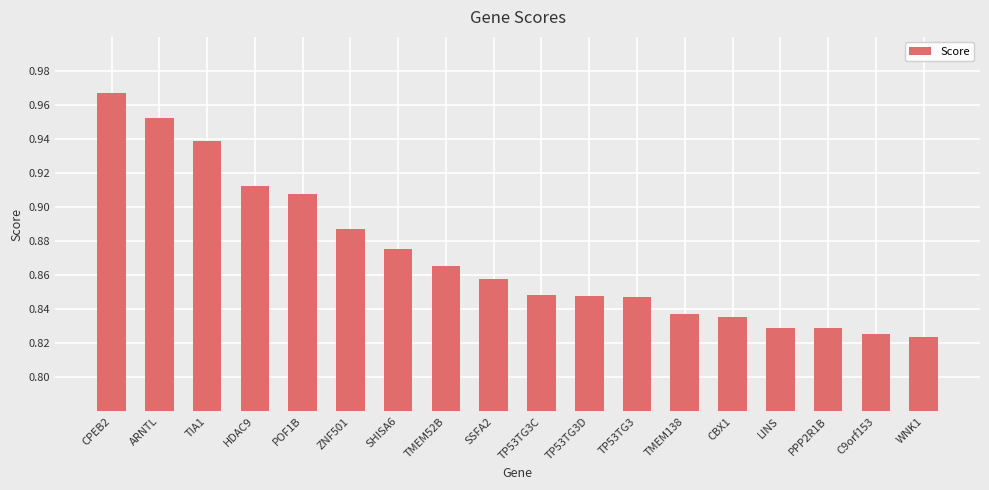

What is the label of the 3rd bar from the left?

TIA1